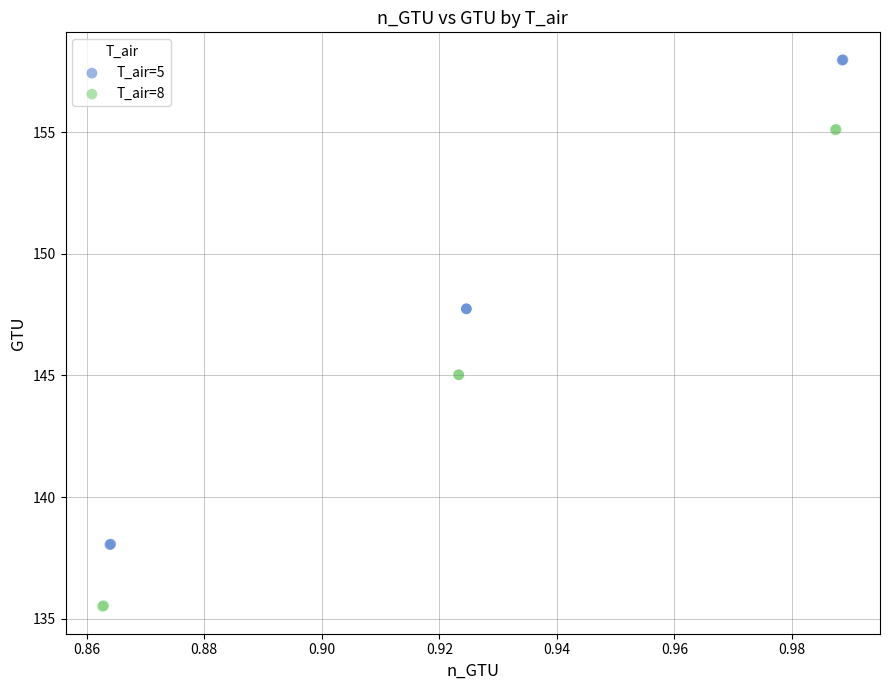

Which series reaches the maximum Y coordinate?

T_air=5